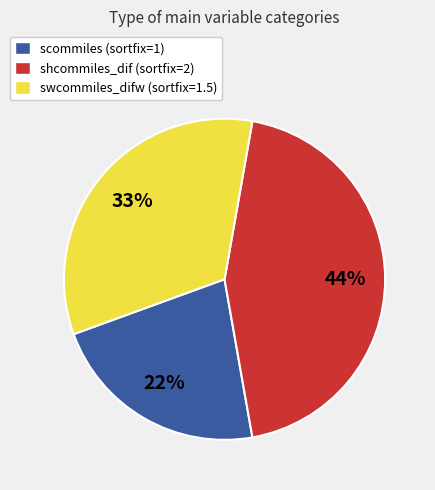

Approximately how many times larger is the value at scommiles compared to swcommiles_difw?

0.7